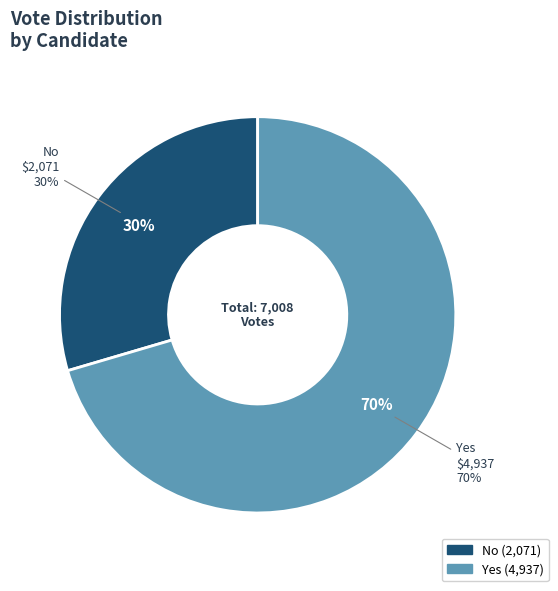

Which category has the biggest portion of the pie?

yes